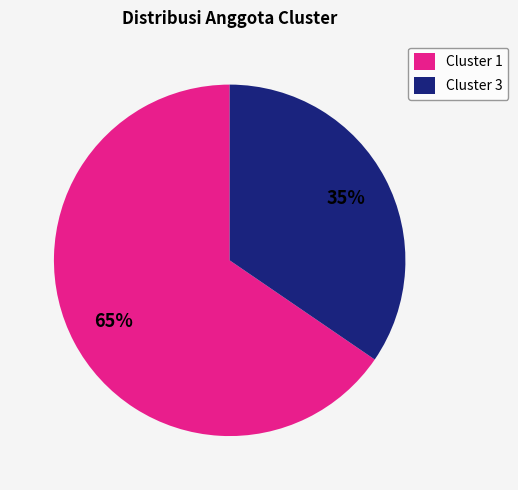

Is the sum of Cluster 3 and Cluster 1 greater than half?

Yes